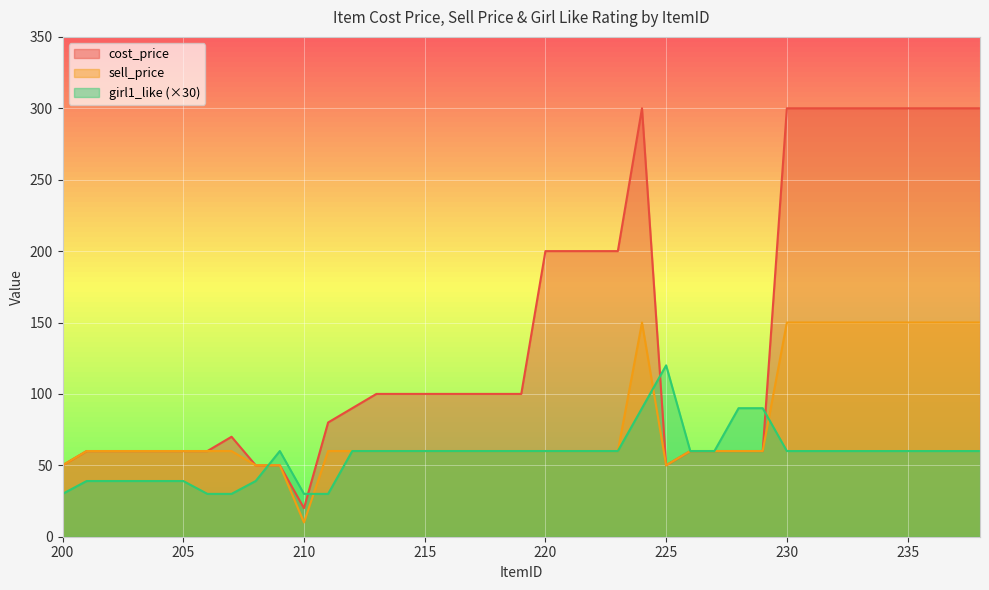

Which series has the largest total across all categories?

cost_price